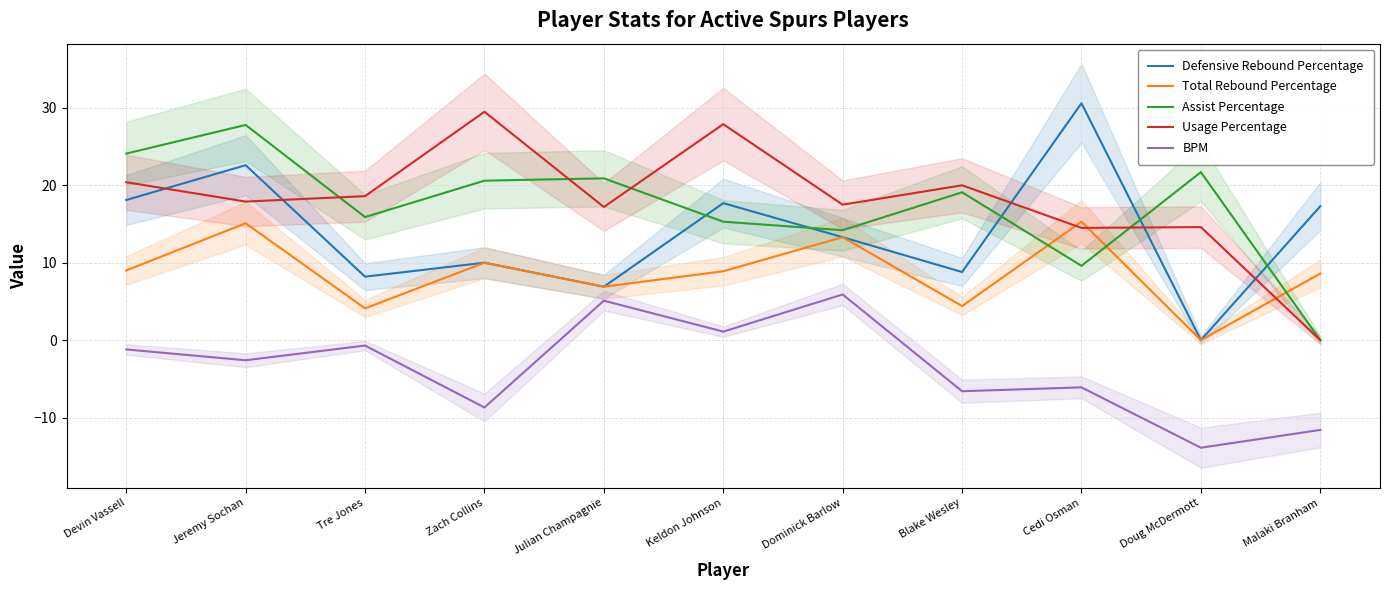

True or false: Defensive Rebound Percentage has a value of 15.0 at Zach Collins.

False